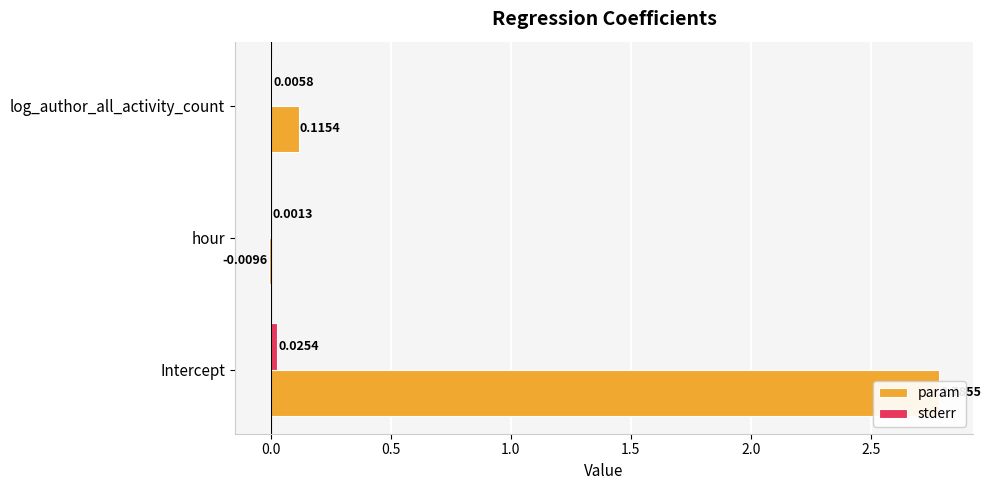

Which series has the widest spread of values?

param